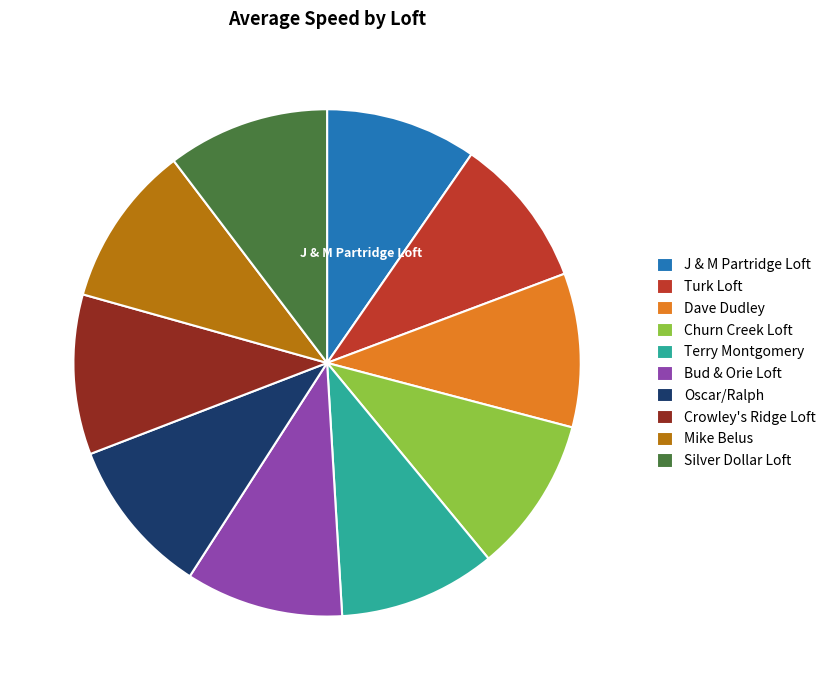

Combined, do Dave Dudley and Mike Belus account for over 50%?

No